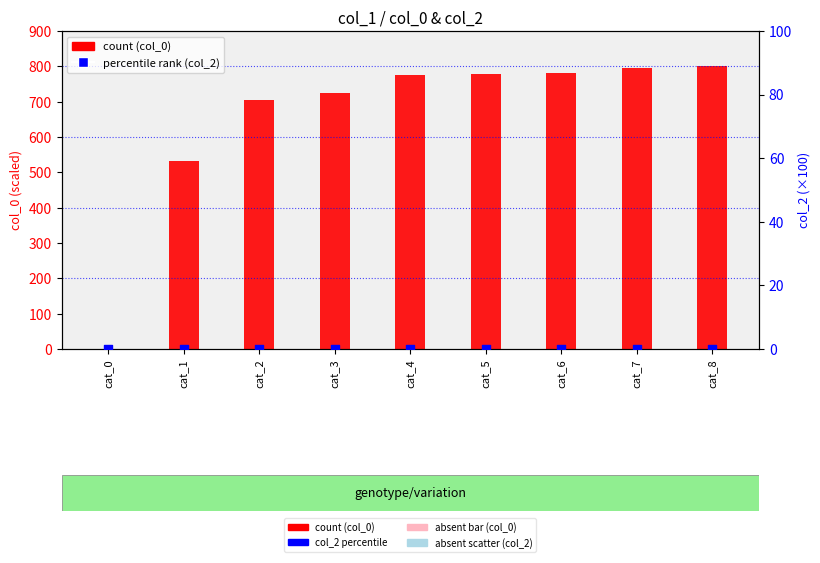

At how many categories does at least one series exceed 360?

8